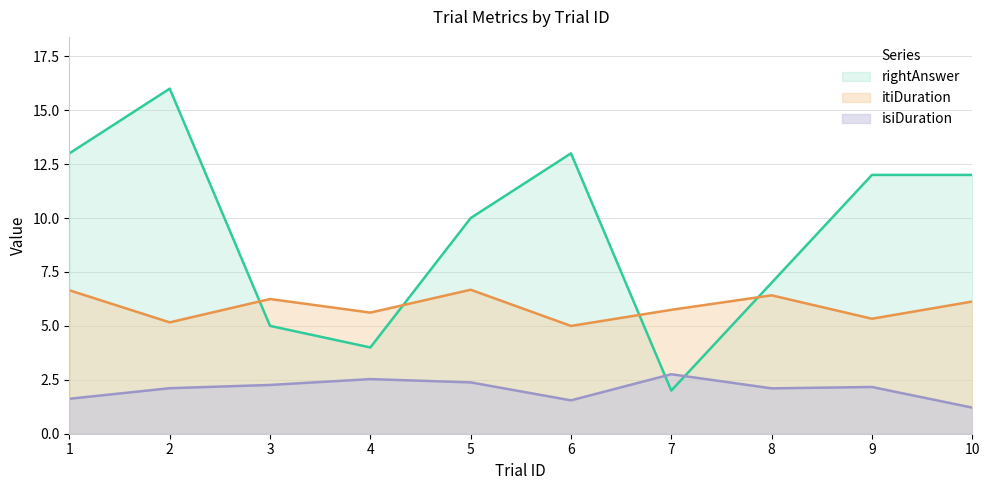

True or false: itiDuration has a value of 5.7 at 7.

True